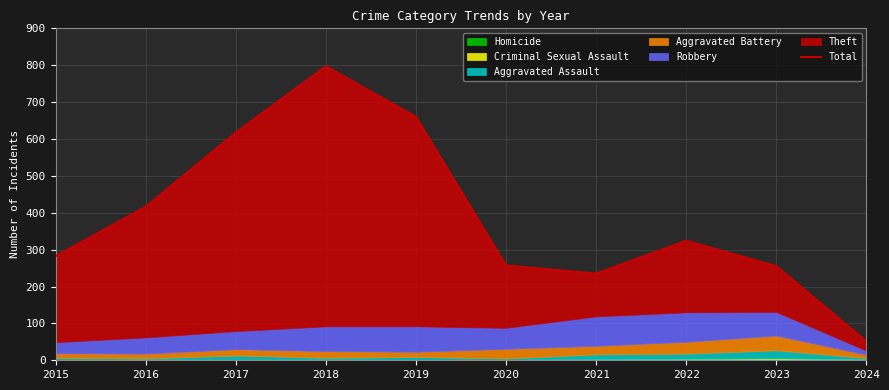

Does the chart display data point markers on the line(s)?

No